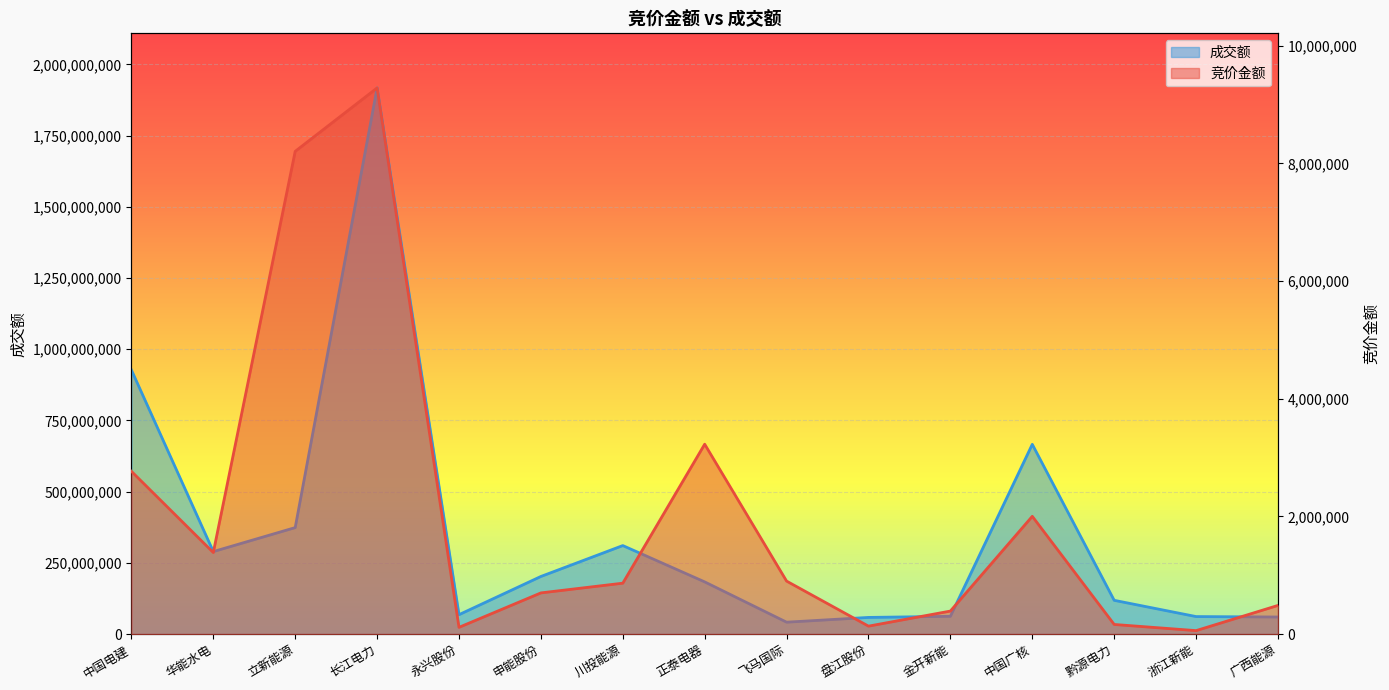

What is the difference between the second highest and minimum values in the 竞价金额 series?

8145502